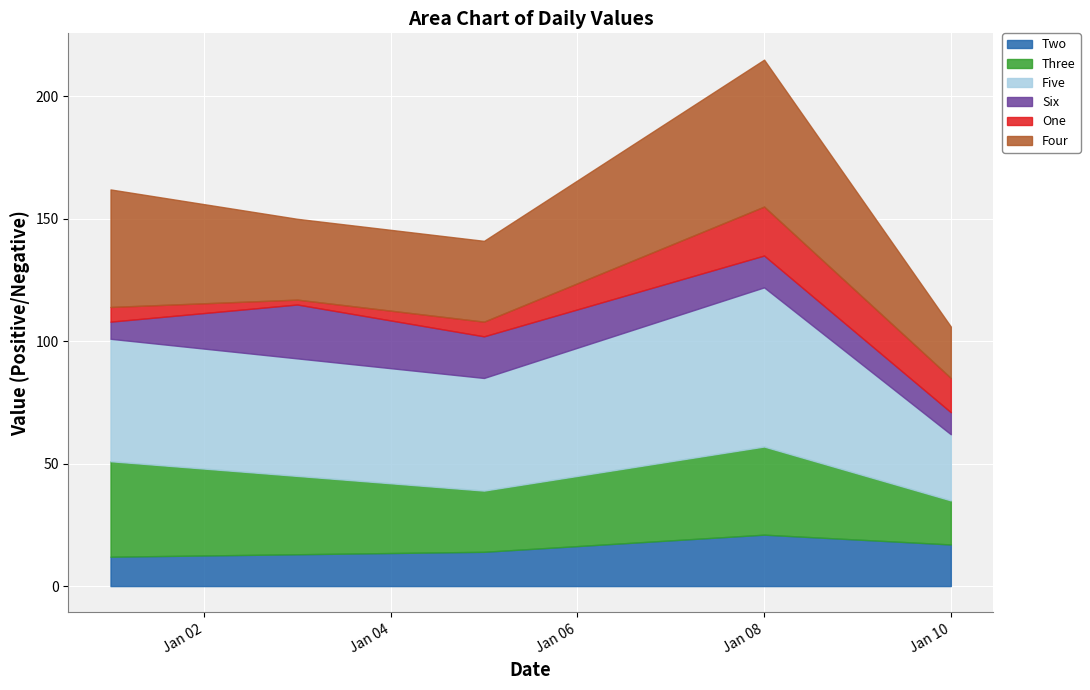

What is the difference between the maximum and minimum values in the Five series?

38